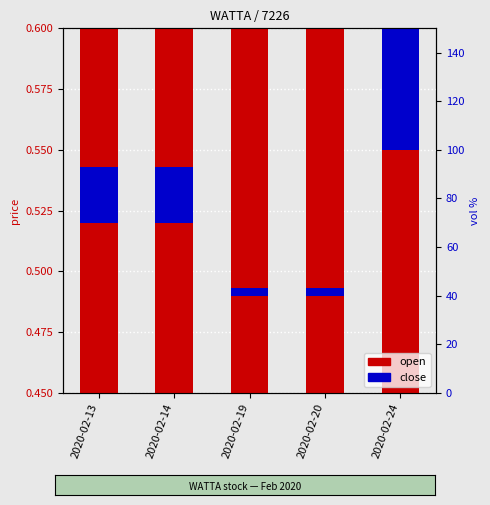

Which label corresponds to the smallest value in the chart?

2020-02-19